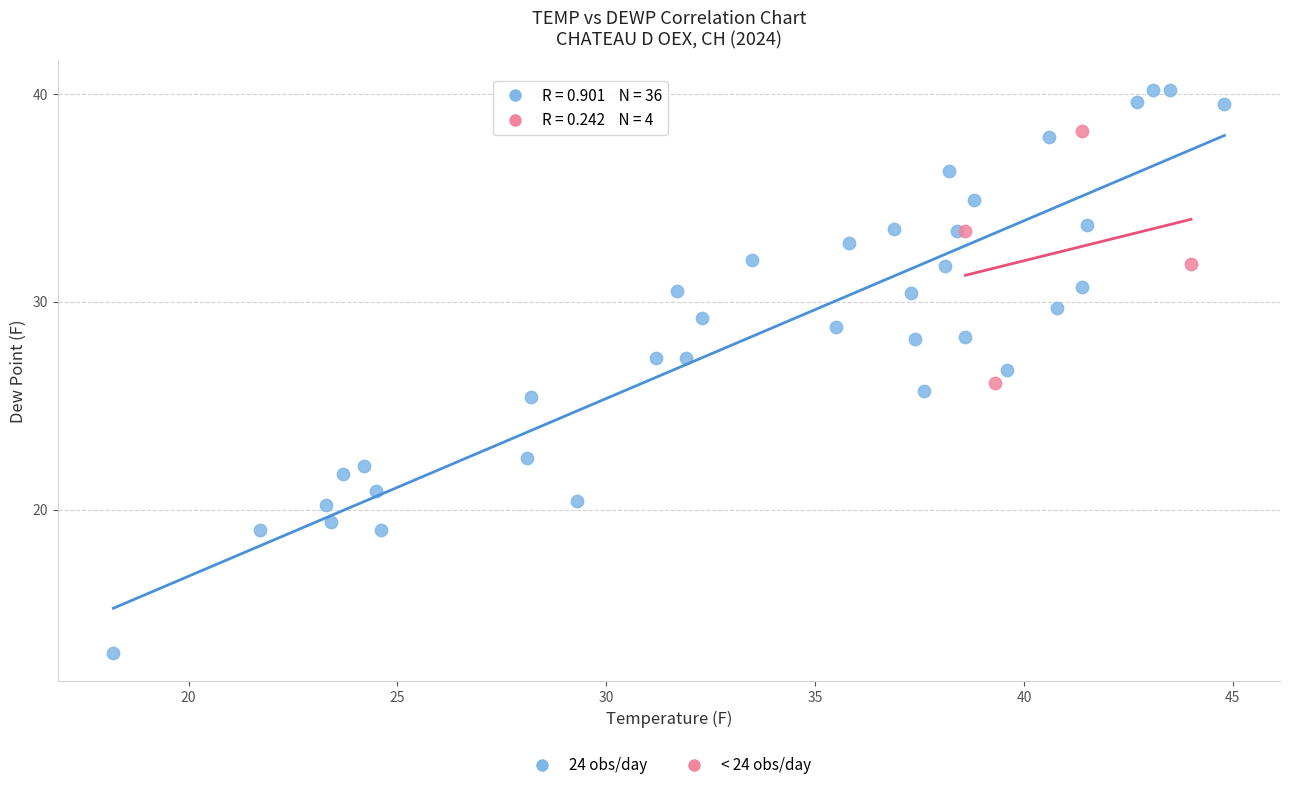

Which series contains the lowest Y value?

24 obs/day